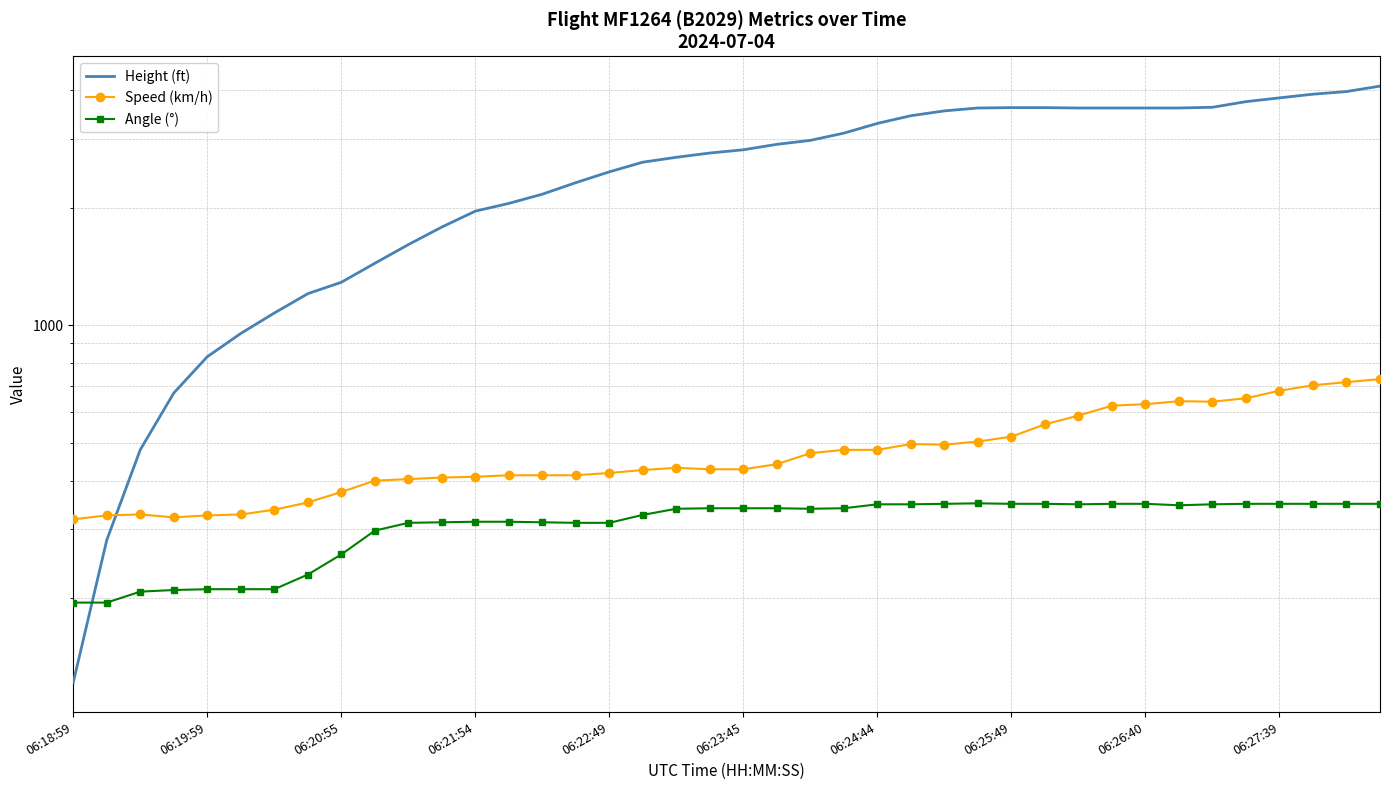

Reading left to right, extract all data points from this chart.

Height (ft): 121.9	281.9	480.1	670.6	830.6	952.5	1074.4	1204.0	1287.8	1440.2	1607.8	1783.1	1958.3	2049.8	2164.1	2316.5	2468.9	2613.7	2689.9	2758.4	2811.8	2903.2	2971.8	3101.3	3284.2	3436.6	3535.7	3596.6	3604.3	3604.3	3596.6	3596.6	3596.6	3596.6	3611.9	3733.8	3817.6	3901.4	3962.4	4091.9
Speed (km/h): 318.5	326.0	327.8	322.2	326.0	327.8	337.1	351.9	374.1	400.0	403.7	407.4	409.3	413.0	413.0	413.0	418.6	426.0	431.5	427.8	427.8	440.8	470.4	479.7	479.7	496.3	494.5	503.7	518.6	557.5	587.1	622.3	627.8	638.9	637.1	650.1	679.7	701.9	714.9	727.8
Angle (°): 195.0	195.0	208.0	210.0	211.0	211.0	211.0	230.0	259.0	298.0	312.0	313.0	314.0	314.0	313.0	312.0	312.0	327.0	339.0	340.0	340.0	340.0	339.0	340.0	348.0	348.0	349.0	350.0	349.0	349.0	348.0	349.0	349.0	346.0	348.0	349.0	349.0	349.0	349.0	349.0